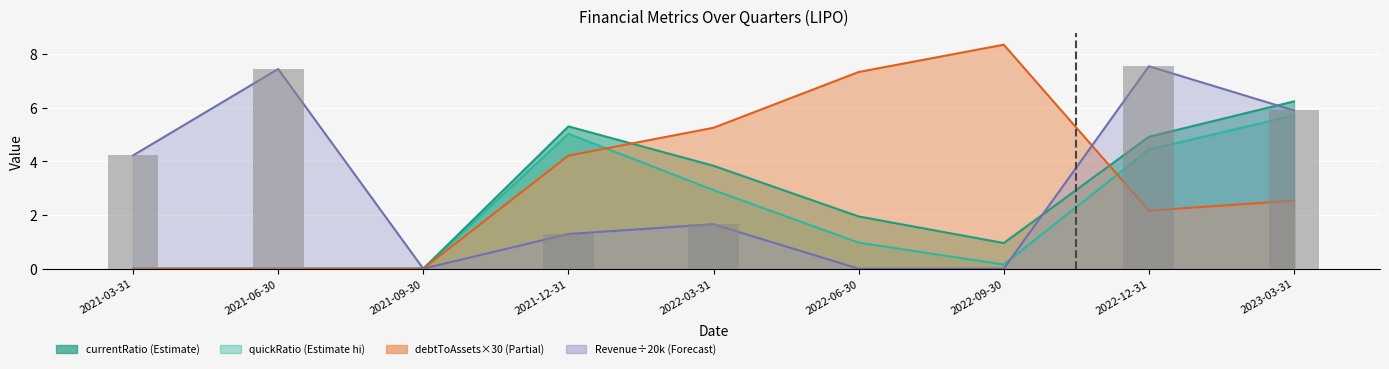

How many categories are shown in the chart?

9